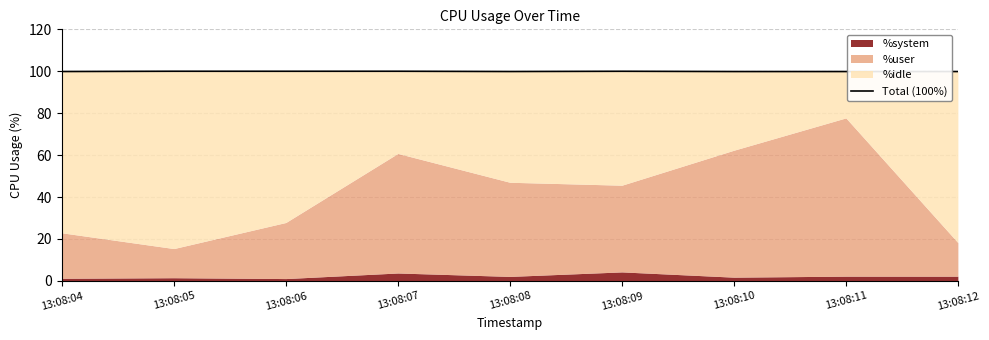

What value does the data have at 13:08:11?

99.9